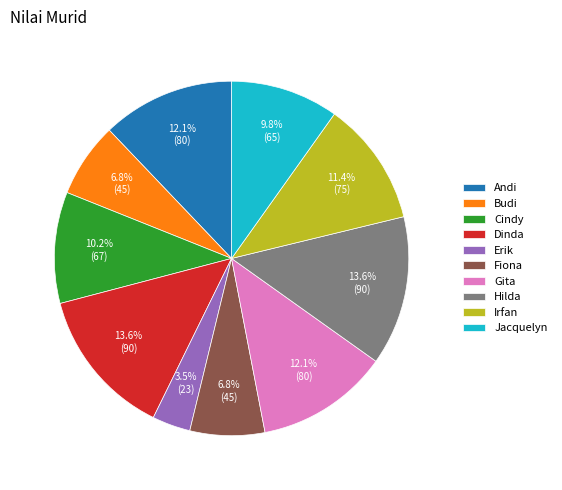

Approximately how many times larger is the value at Gita compared to Dinda?

0.9